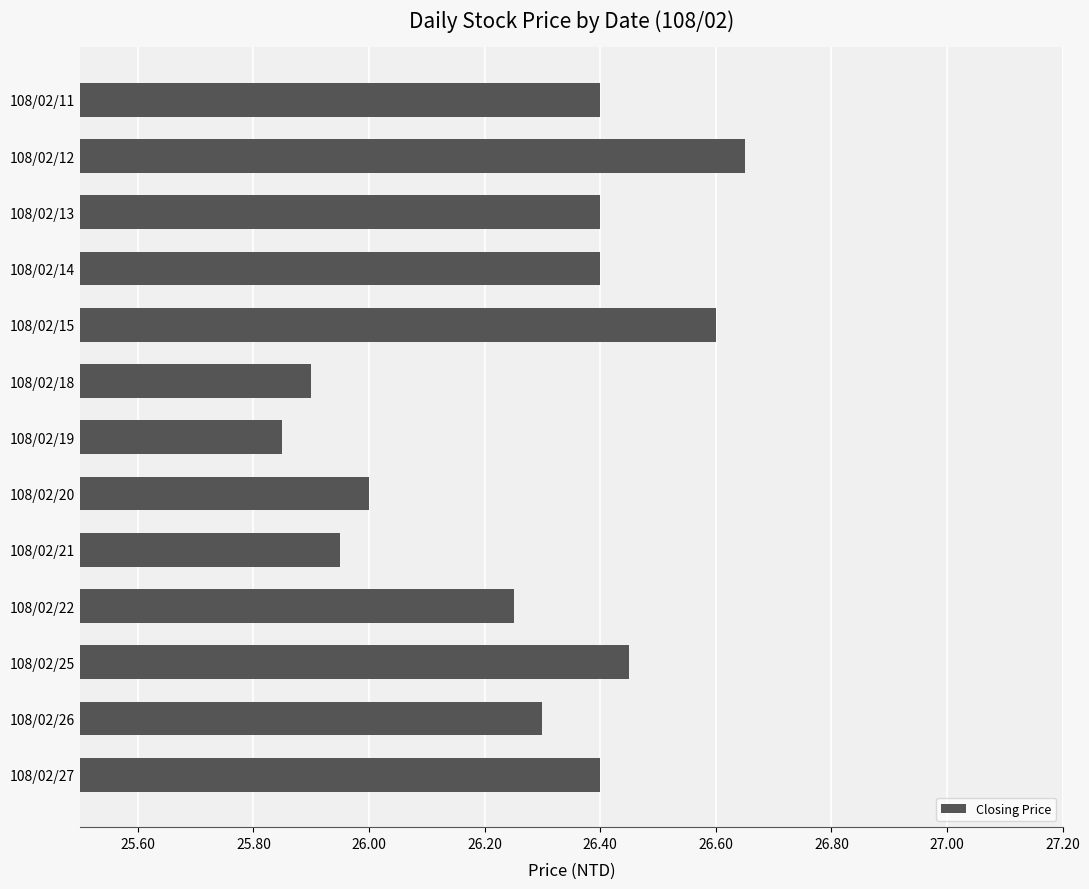

Which label corresponds to the largest value in the chart?

108/02/12